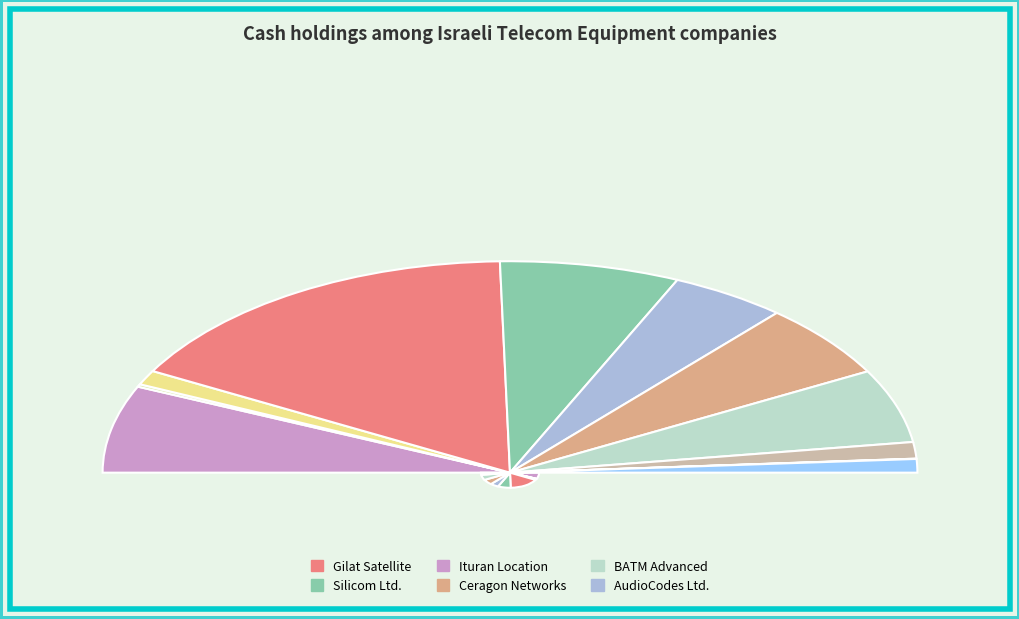

The Ituran Location slice represents 25% of the pie. True or false?

False